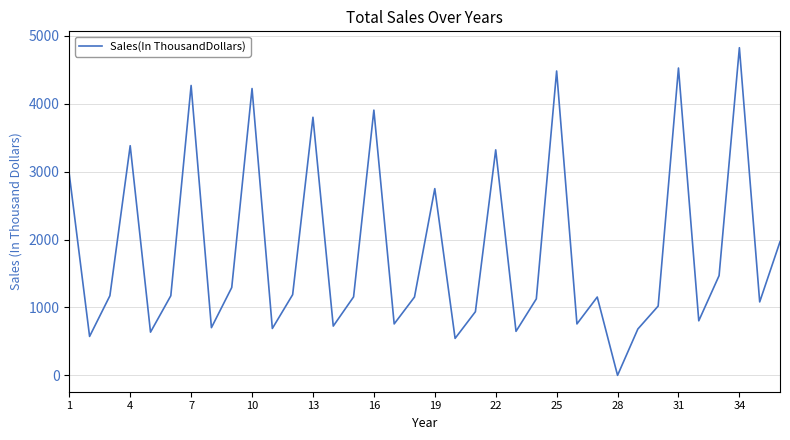

What is the difference between the maximum and minimum values?

4824